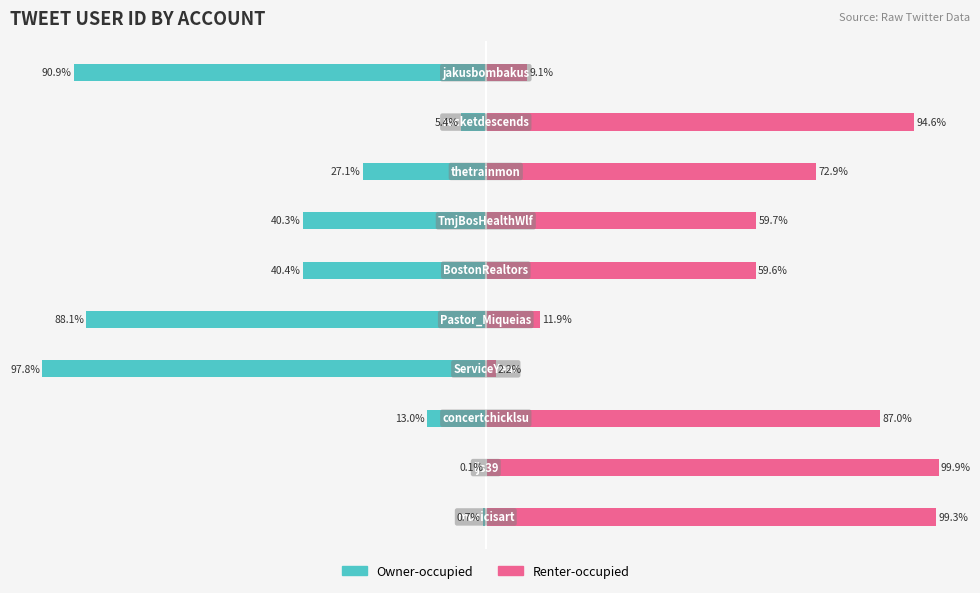

At which label is Owner-occupied closest to -48?

5